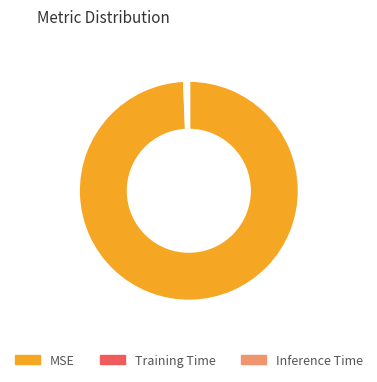

Is the sum of Training Time and MSE greater than half?

Yes